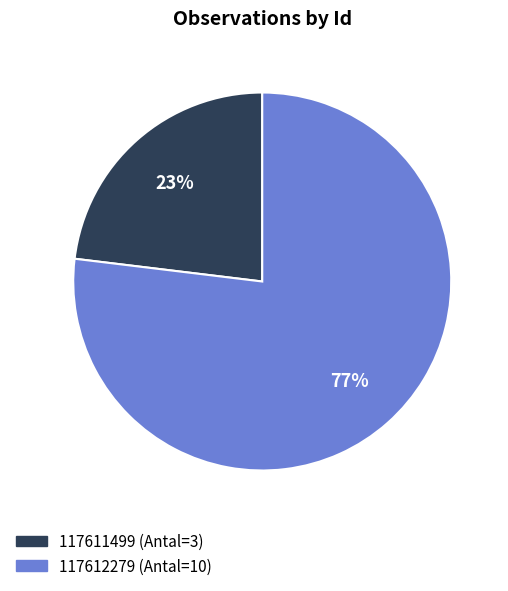

To the nearest percent, what percentage of the pie is 117611499?

23%